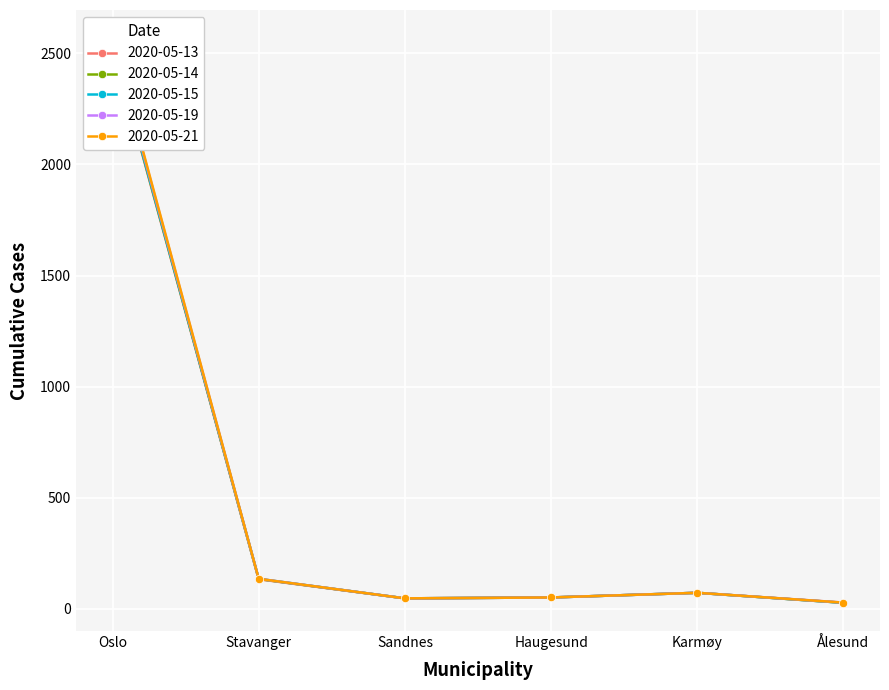

How many lines are shown in the chart?

5